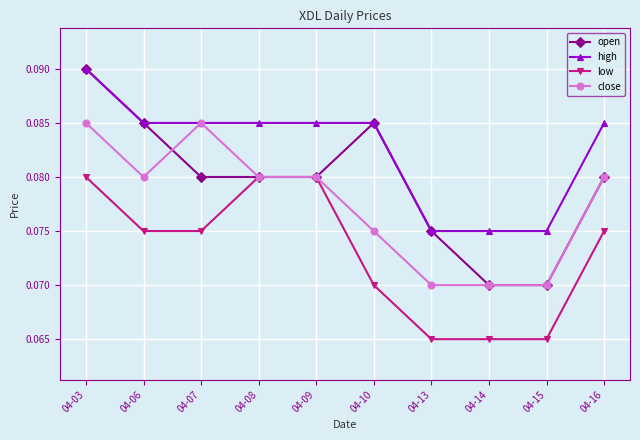

List the series in order of their overall mean, lowest first.

low, close, open, high